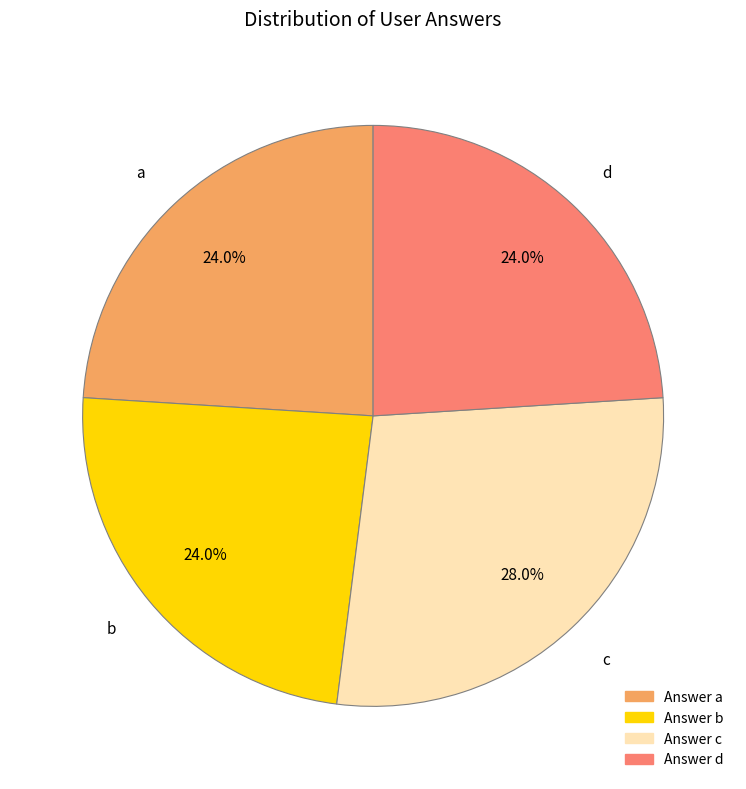

How many segments does this pie chart have?

4